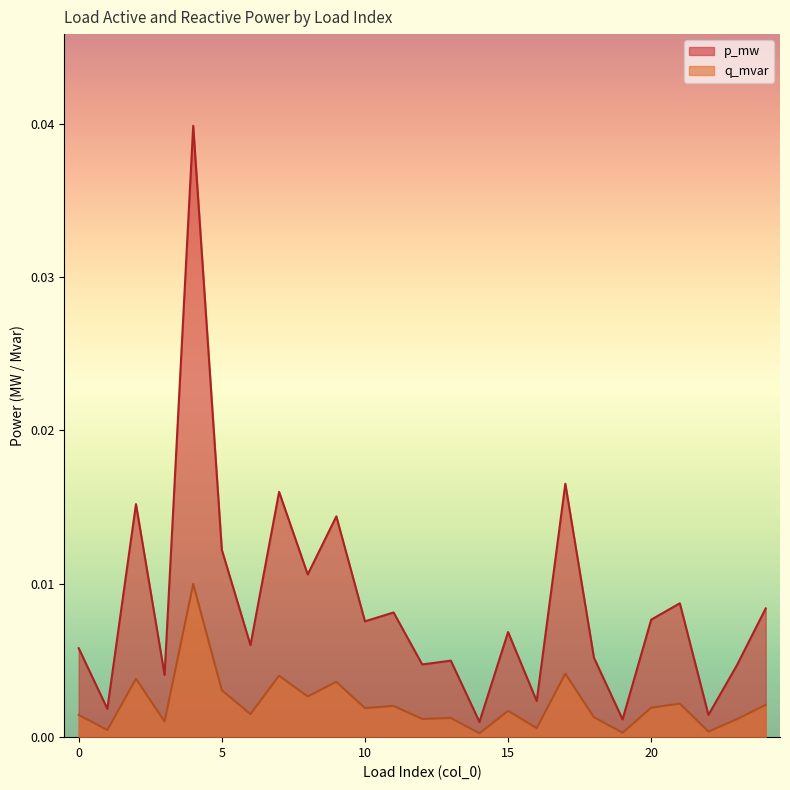

In q_mvar, how many points are lower than both neighbors (excluding endpoints)?

10